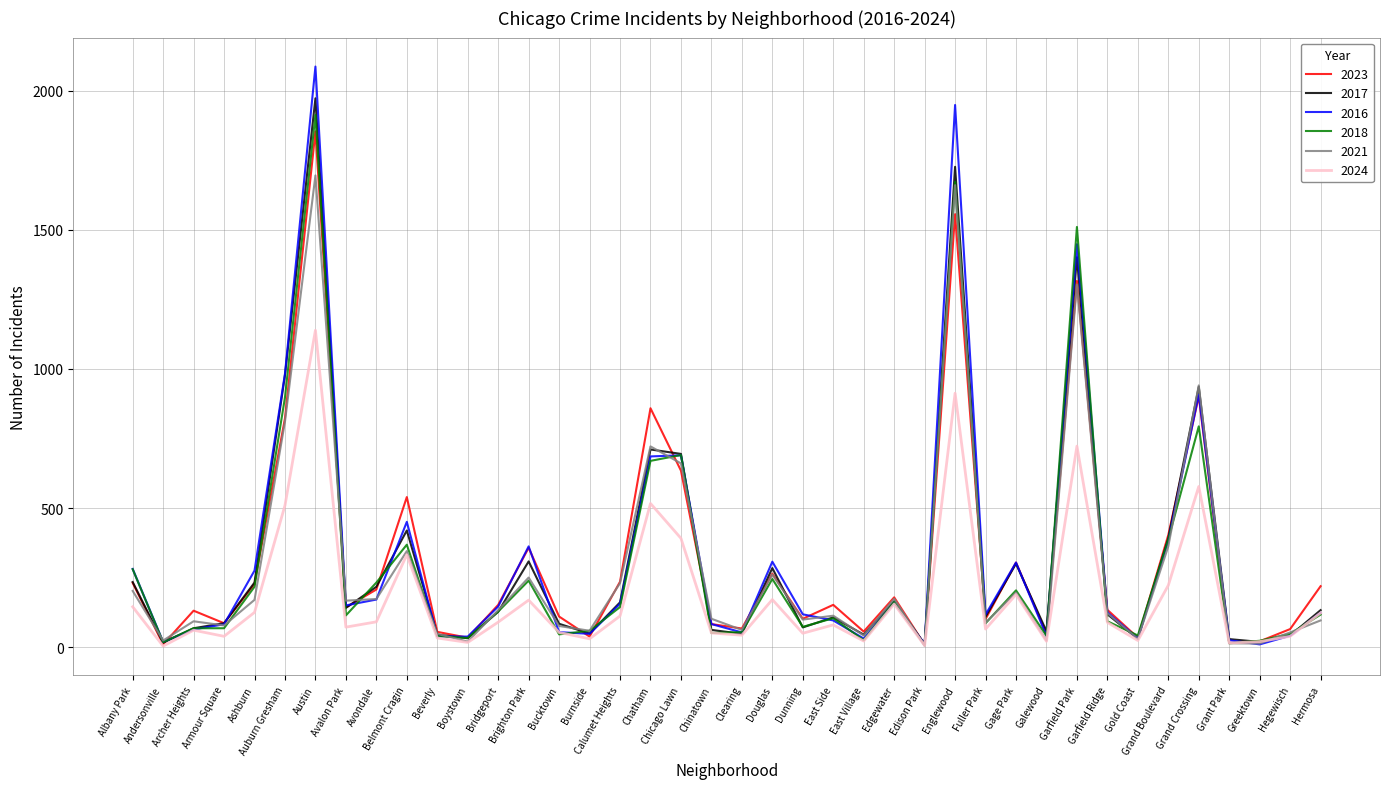

Which series has the largest range (max minus min)?

2016